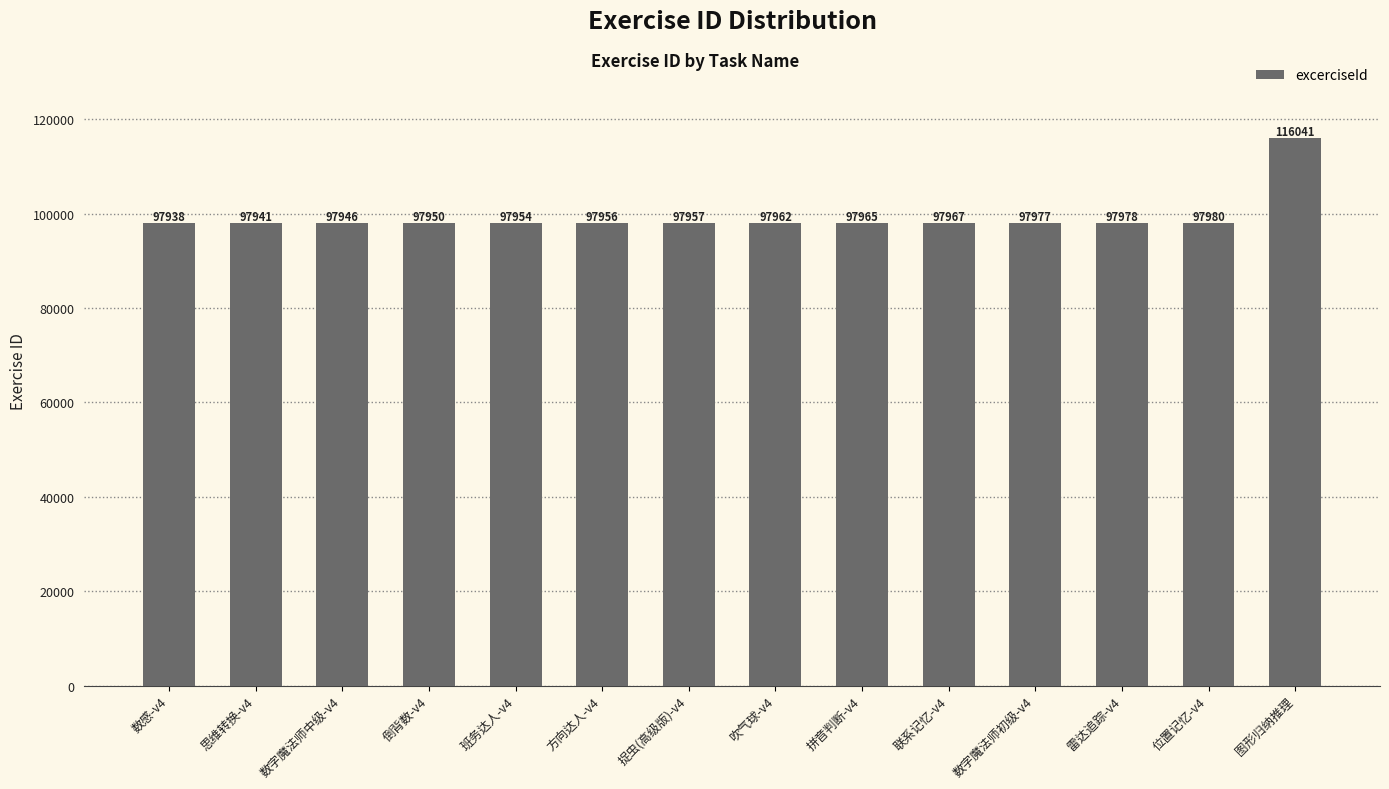

Reading left to right, list all the values displayed in this chart.

数感-v4=97938	思维转换-v4=97941	数字魔法师中级-v4=97946	倒背数-v4=97950	班务达人-v4=97954	方向达人-v4=97956	捉虫(高级版)-v4=97957	吹气球-v4=97962	拼音判断-v4=97965	联系记忆-v4=97967	数字魔法师初级-v4=97977	雷达追踪-v4=97978	位置记忆-v4=97980	图形归纳推理=116041